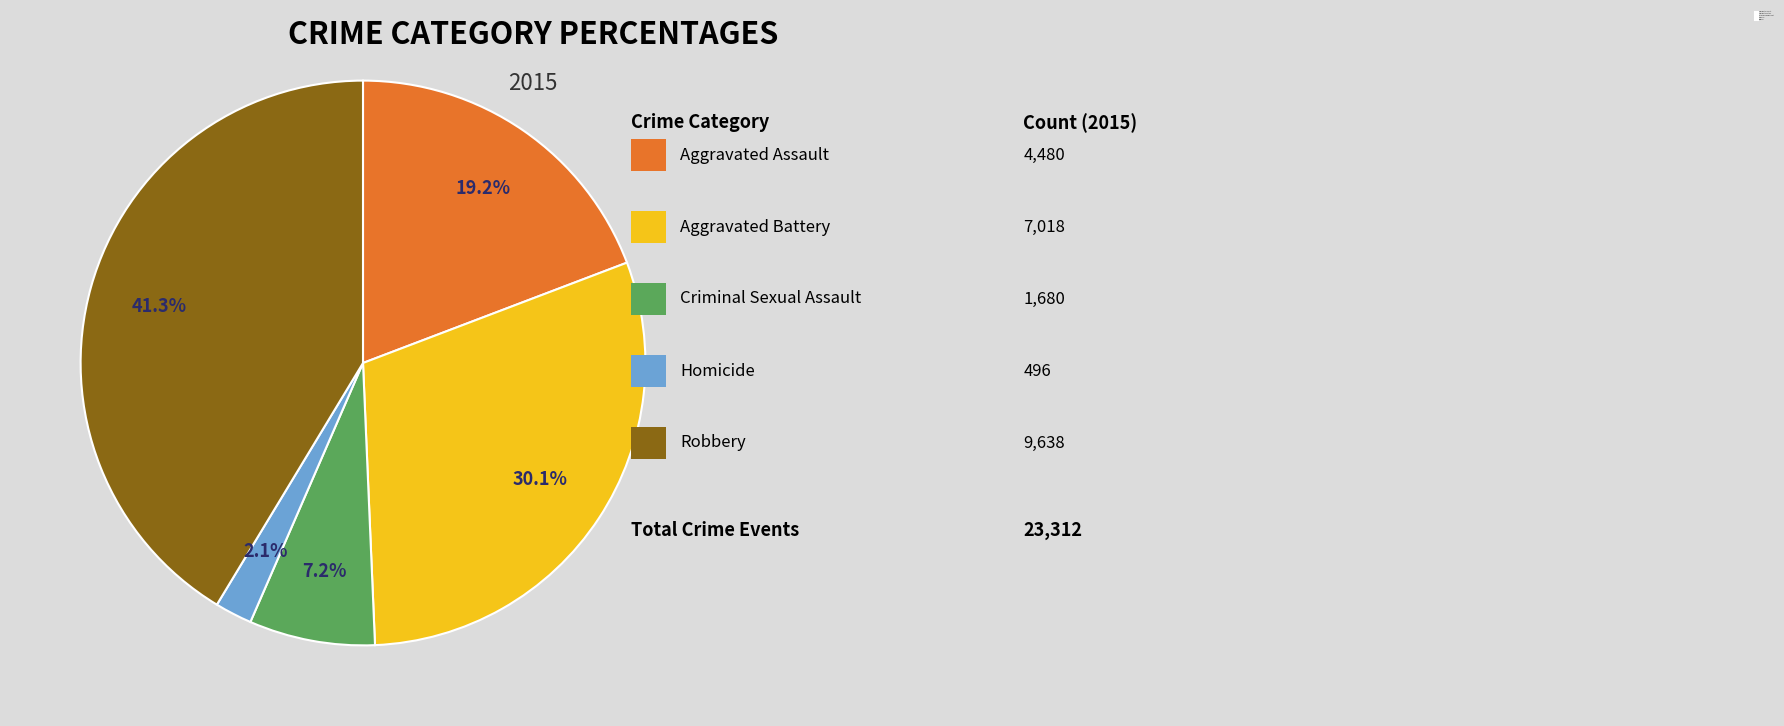

Does any single category account for the majority?

No